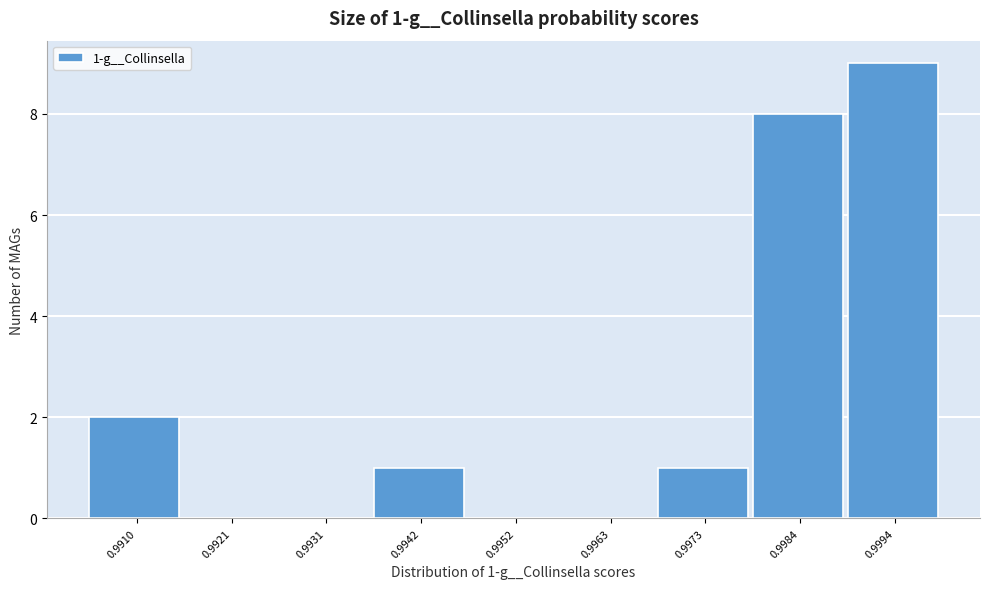

Reading left to right, extract all data points from this chart.

0.9910=2	0.9921=0	0.9931=0	0.9942=1	0.9952=0	0.9963=0	0.9973=1	0.9984=8	0.9994=9